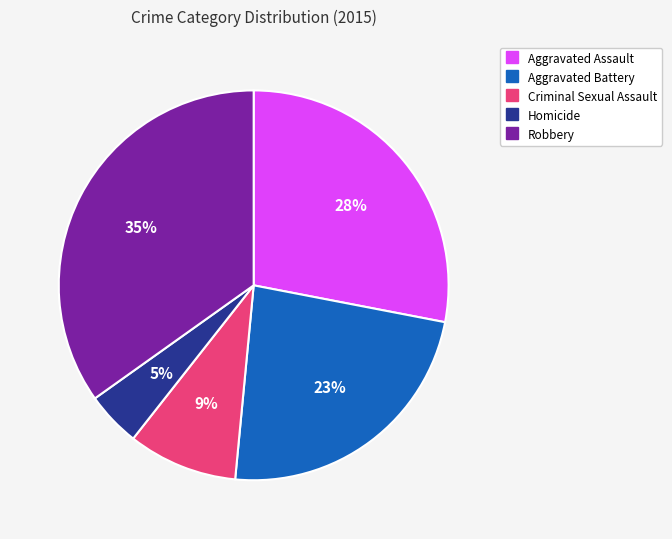

To the nearest percent, what is the difference between the Aggravated Assault and Robbery slice percentages?

7%